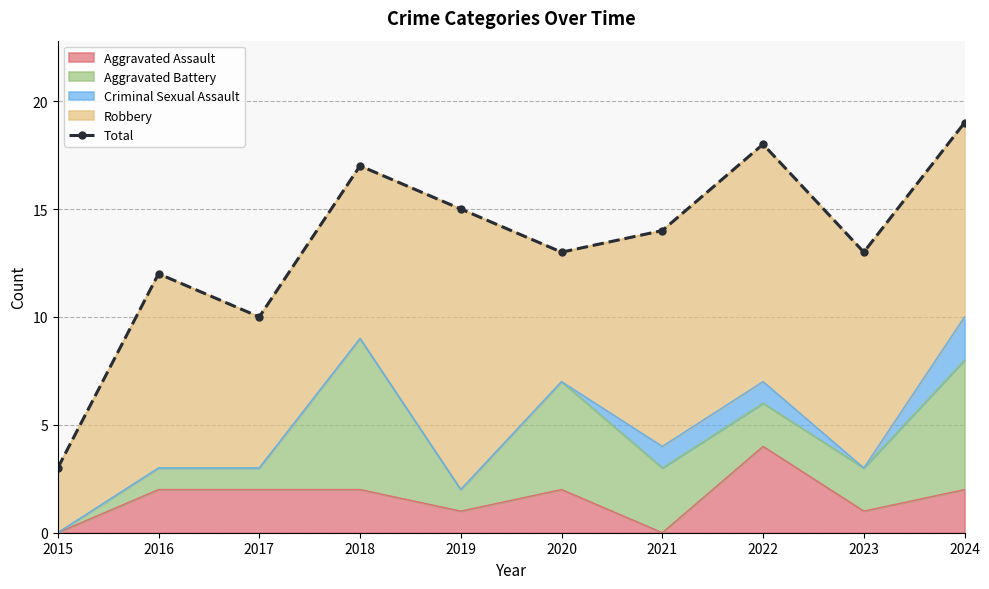

What is the approximate value at 2015?

3